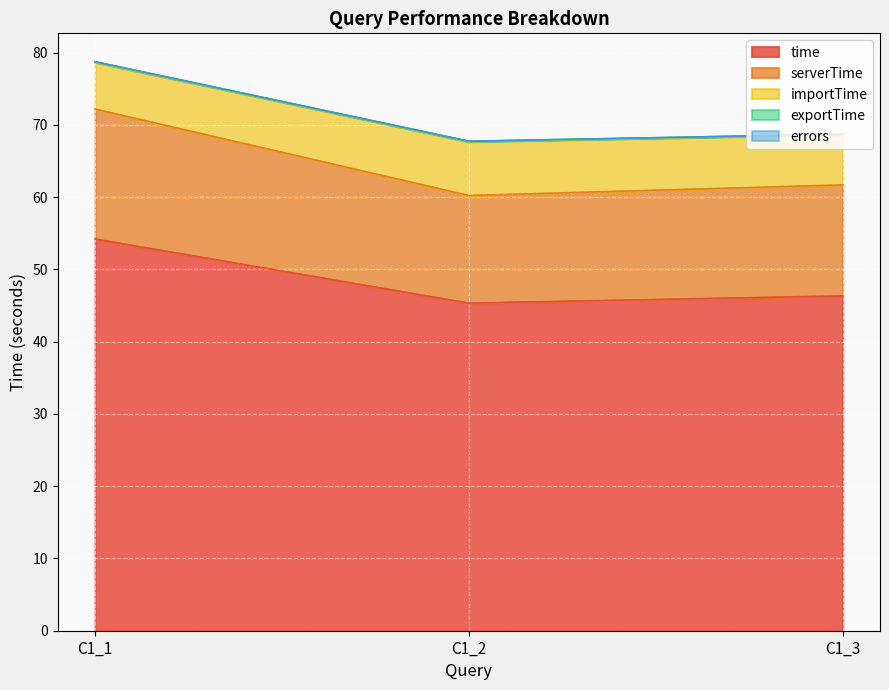

At which category is the sum across all series the highest?

C1_1